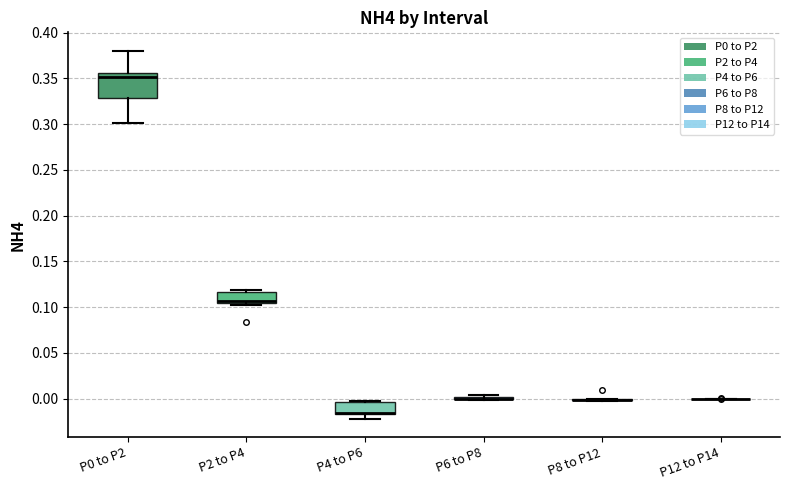

Reading left to right, transcribe this box plot: for each box, give where its median line is, the range the box spans, and where its two whiskers end, as read against the y-axis. The values are not printed on the chart, so give them approximately, as read against the axis.

P0 to P2: median 0.350, box 0.330 to 0.355, whiskers 0.300 to 0.380
P2 to P4: median 0.105 (just above the box's lower edge), box 0.105 to 0.115, whiskers 0.105 (just below the box's lower edge) to 0.120
P4 to P6: median -0.015 (drawn on the box's lower edge), box -0.015 to -0.005, whiskers -0.020 to 0.000
P6 to P8: box collapsed to a line at 0.000, whiskers 0.000 to 0.005
P8 to P12: box collapsed to a line at 0.000, whiskers 0.000 to 0.000
P12 to P14: box collapsed to a line at 0.000, whiskers 0.000 to 0.000